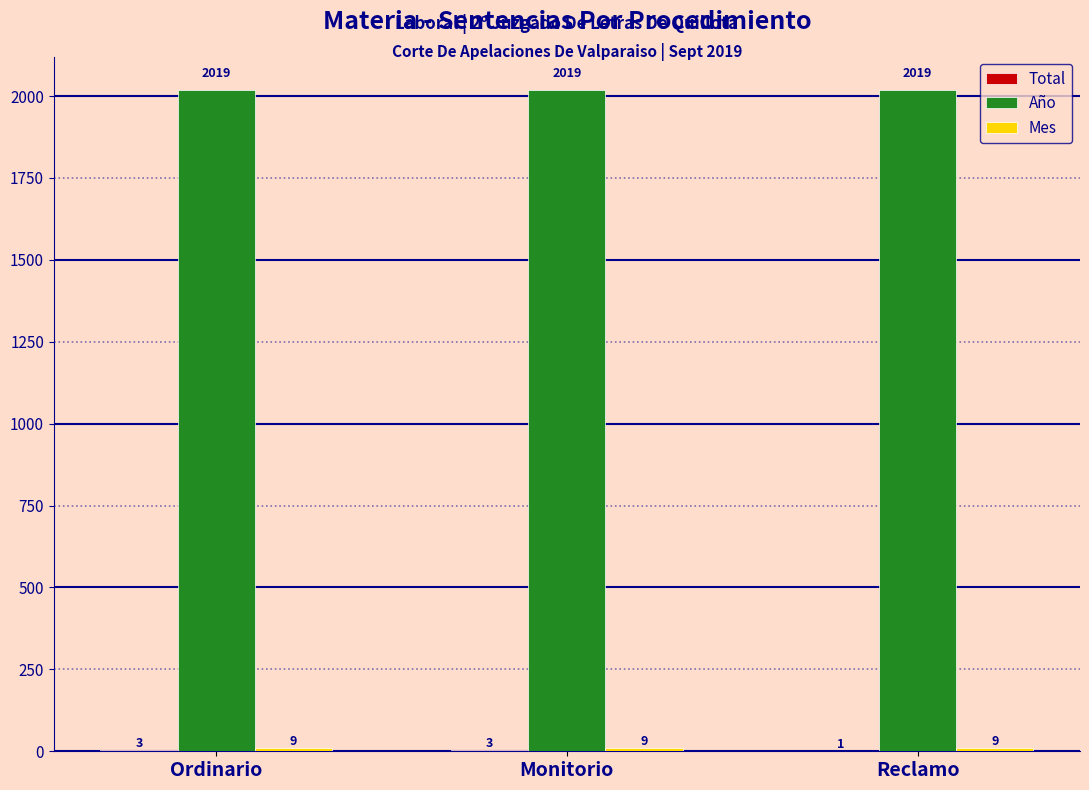

Which series has the largest total across all categories?

Año